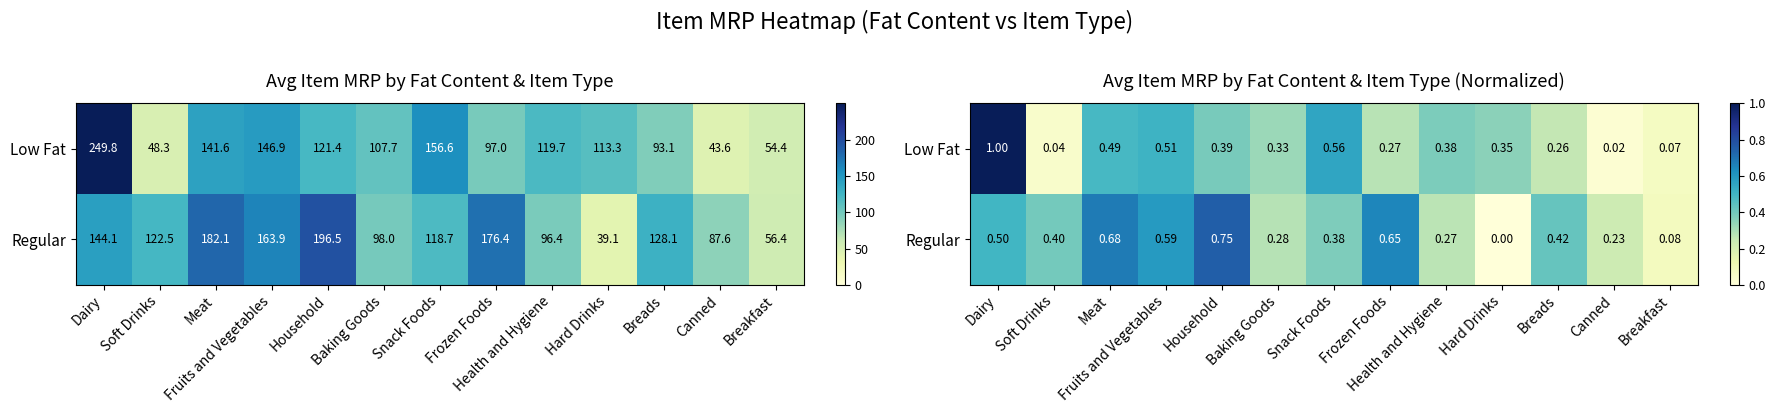

What is the difference between the highest and lowest values at Soft Drinks?

0.4